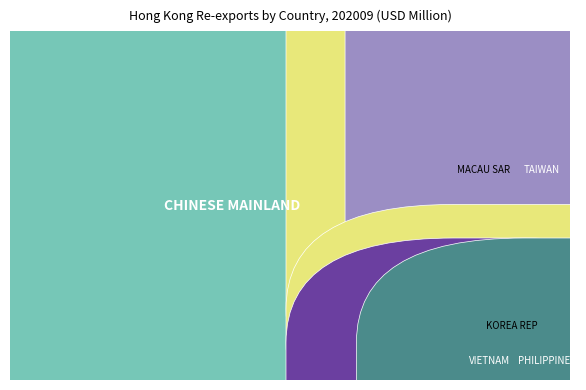

Reading left to right, list all the values displayed in this chart.

CHINESE MAINLAND=145.7	MACAU SAR=15.4	TAIWAN=14.9	KOREA REP=3.7	VIETNAM=2.5	PHILIPPINES=1.6